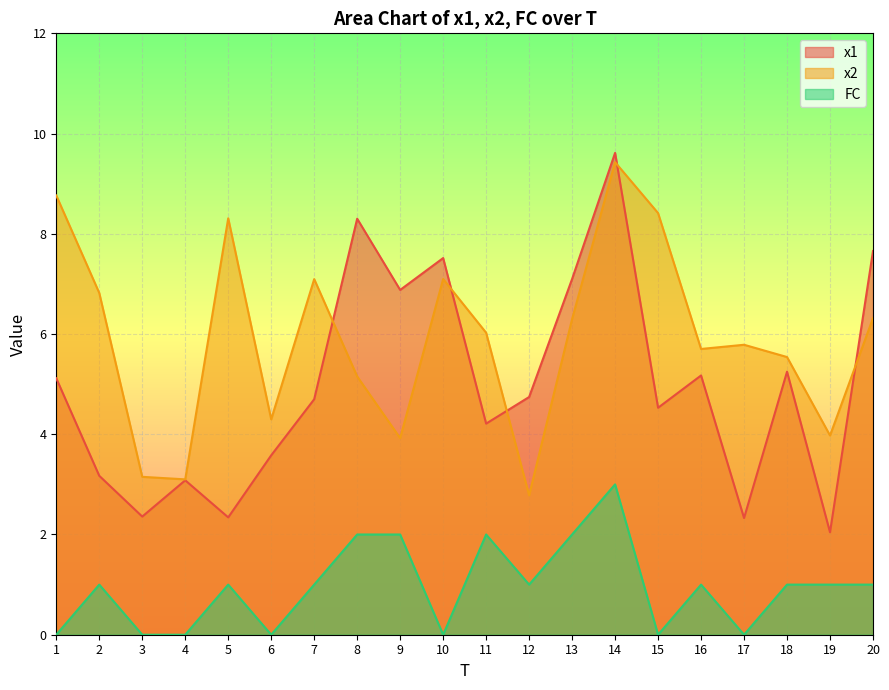

How many categories are shown in the chart?

20